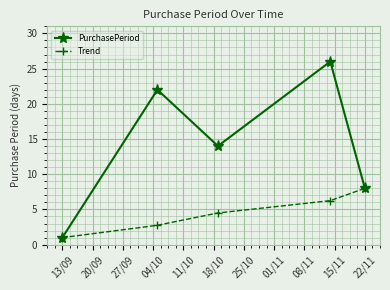

What is the minimum value for Trend?

1.0